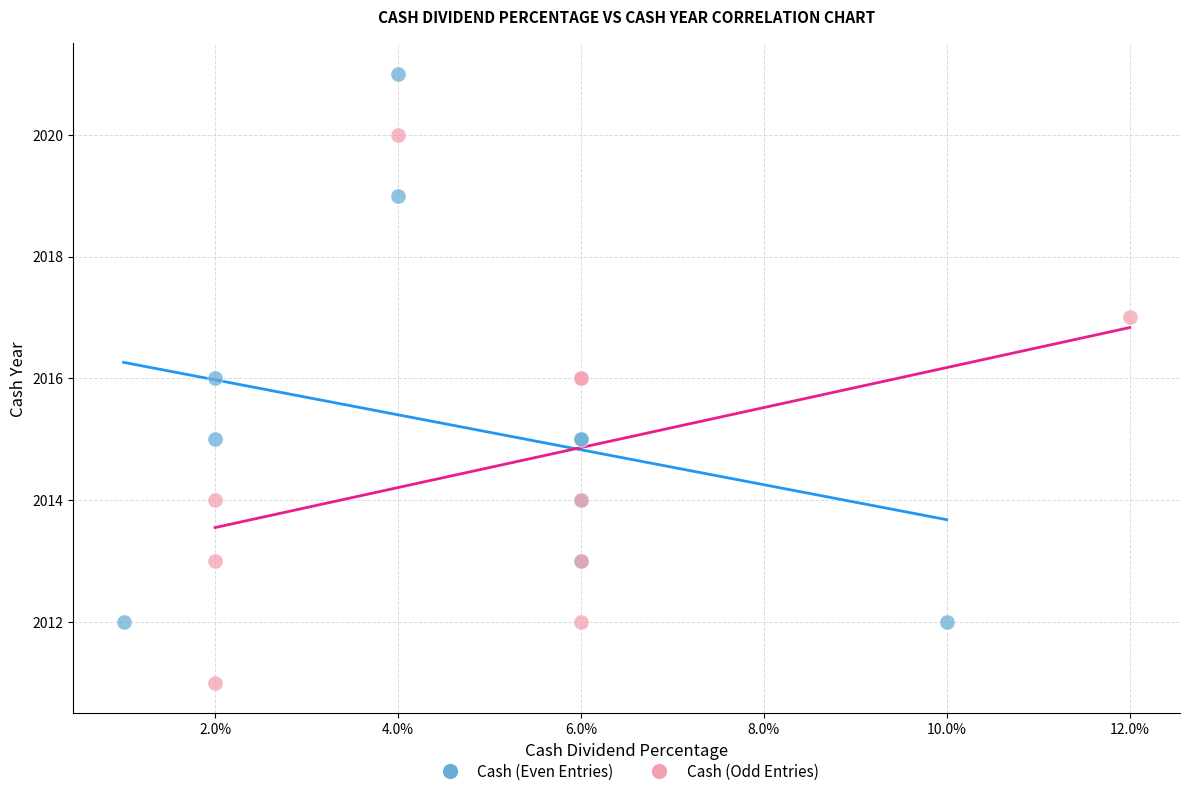

What are all the series names shown in the legend?

Cash (Even Entries), Cash (Odd Entries)